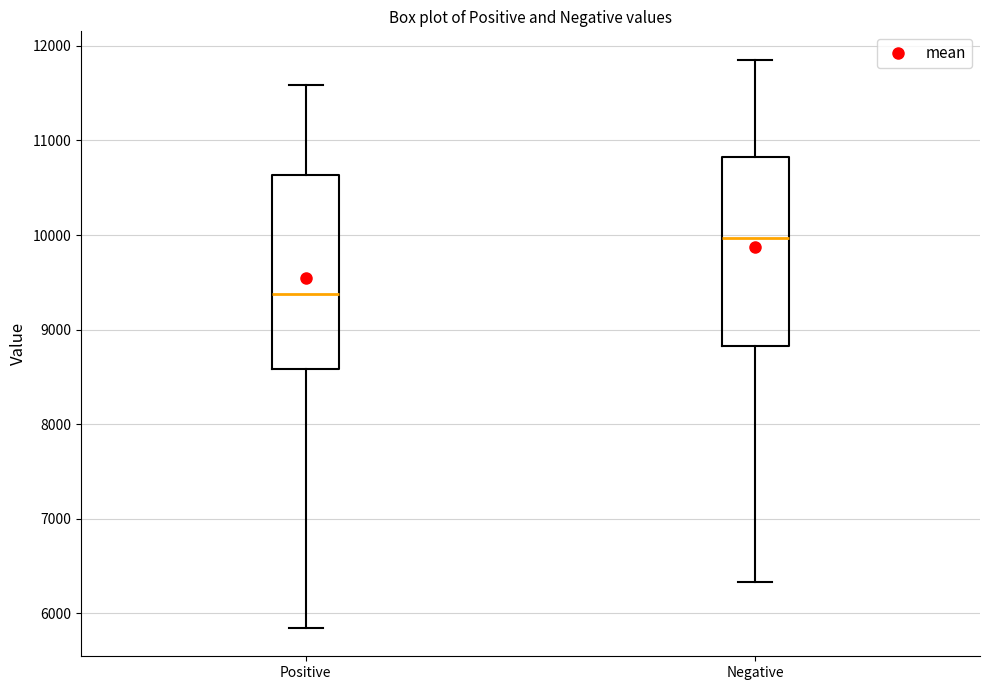

Reading left to right, read every box against the y-axis: the position of its median line, the range the box covers, and the ends of its whiskers. The values are not printed on the chart, so give them approximately, as read against the axis.

Positive: median 9400, box 8600 to 10600, whiskers 5800 to 11600
Negative: median 10000, box 8800 to 10800, whiskers 6300 to 11900